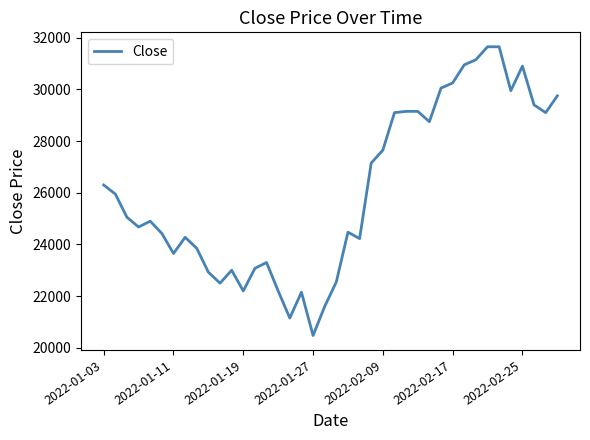

What is the maximum value shown in the chart?

31650